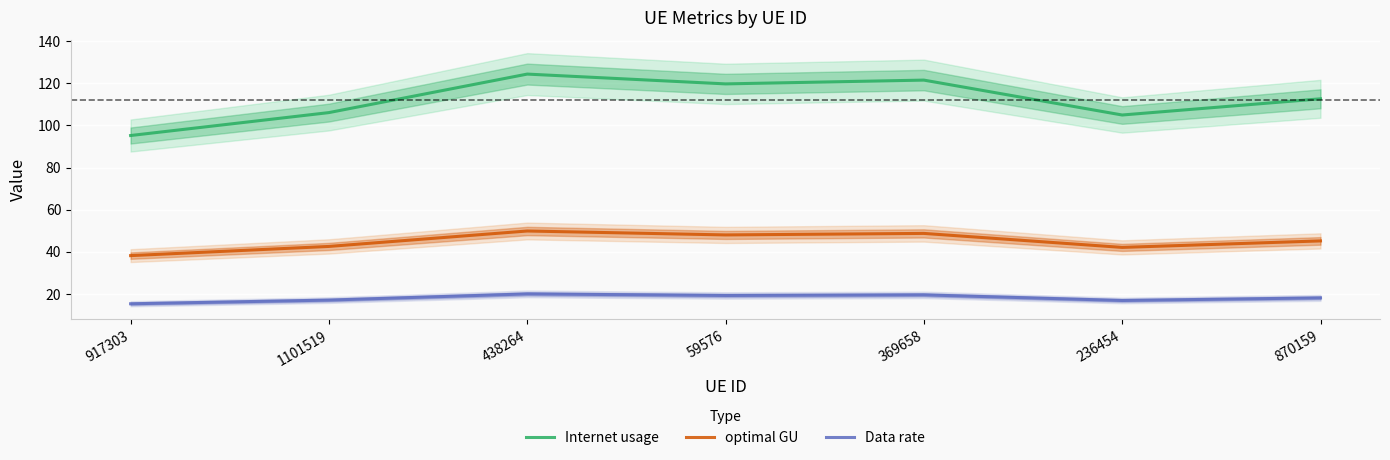

Reading left to right, what are all the values shown in this chart?

Internet usage: 917303=95.2	1101519=106.1	438264=124.4	59576=119.7	369658=121.5	236454=105.0	870159=112.7
optimal GU: 917303=38.2	1101519=42.5	438264=49.9	59576=48.0	369658=48.7	236454=42.1	870159=45.2
Data rate: 917303=15.3	1101519=17.1	438264=20.0	59576=19.2	369658=19.5	236454=16.9	870159=18.1